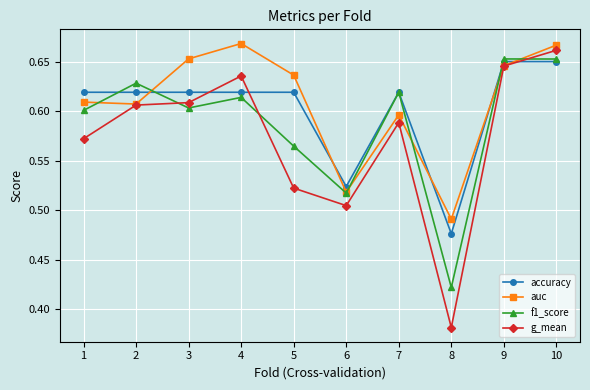

How many categories are shown in the chart?

10